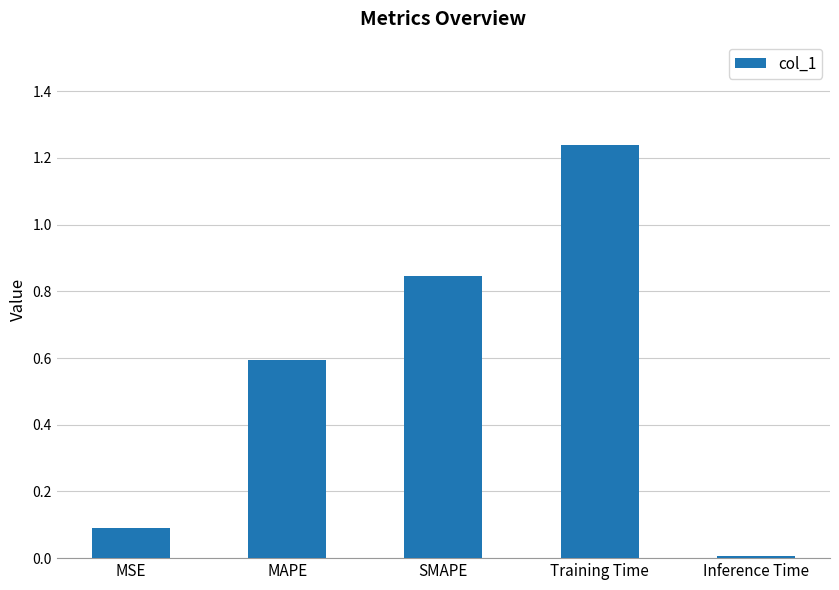

At which category does the chart reach its peak across all series?

Training Time